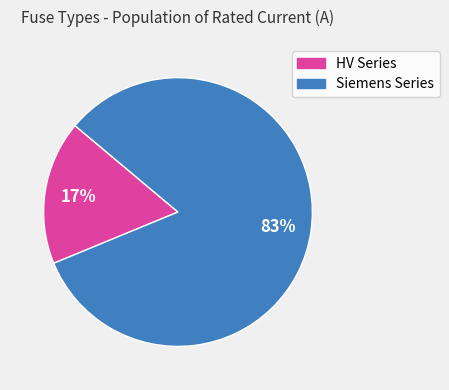

True or false: HV Series accounts for 17% of the total.

True